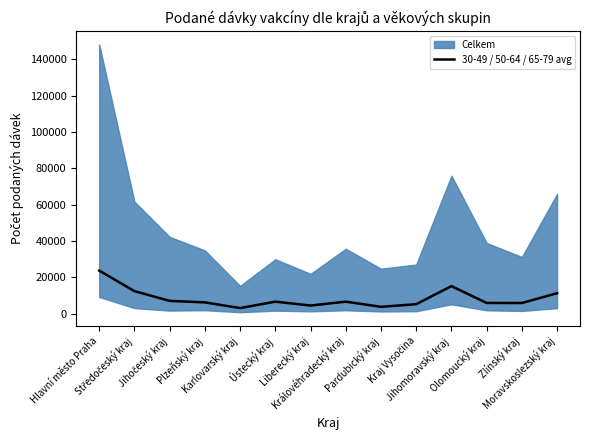

Reading right to left, list all the values displayed in this chart.

Moravskoslezský kraj=11233.3	Zlínský kraj=5852.3	Olomoucký kraj=5870.0	Jihomoravský kraj=15139.7	Kraj Vysočina=5192.3	Pardubický kraj=3748.3	Královéhradecký kraj=6586.7	Liberecký kraj=4456.0	Ústecký kraj=6586.7	Karlovarský kraj=3064.3	Plzeňský kraj=6193.3	Jihočeský kraj=7021.3	Středočeský kraj=12377.7	Hlavní město Praha=23675.0